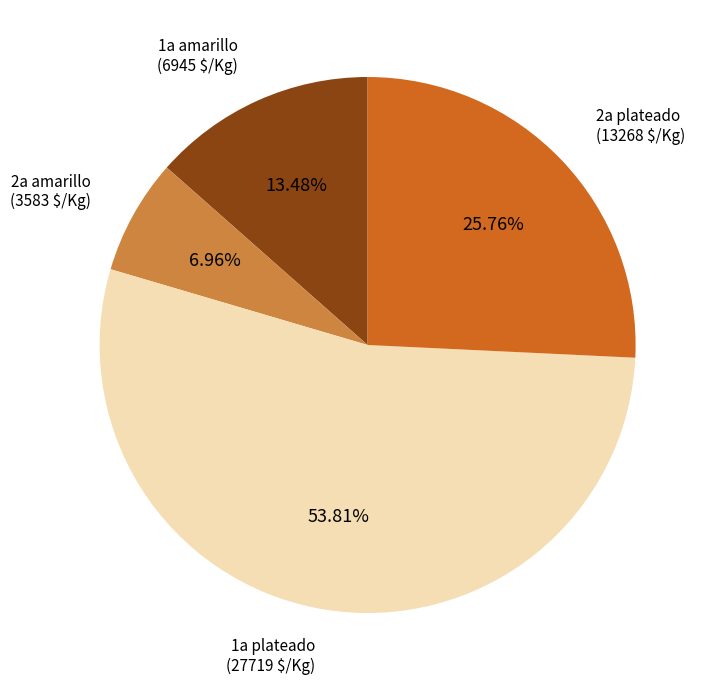

Rank the categories by value from lowest to highest.

2a amarillo, 1a amarillo, 2a plateado, 1a plateado